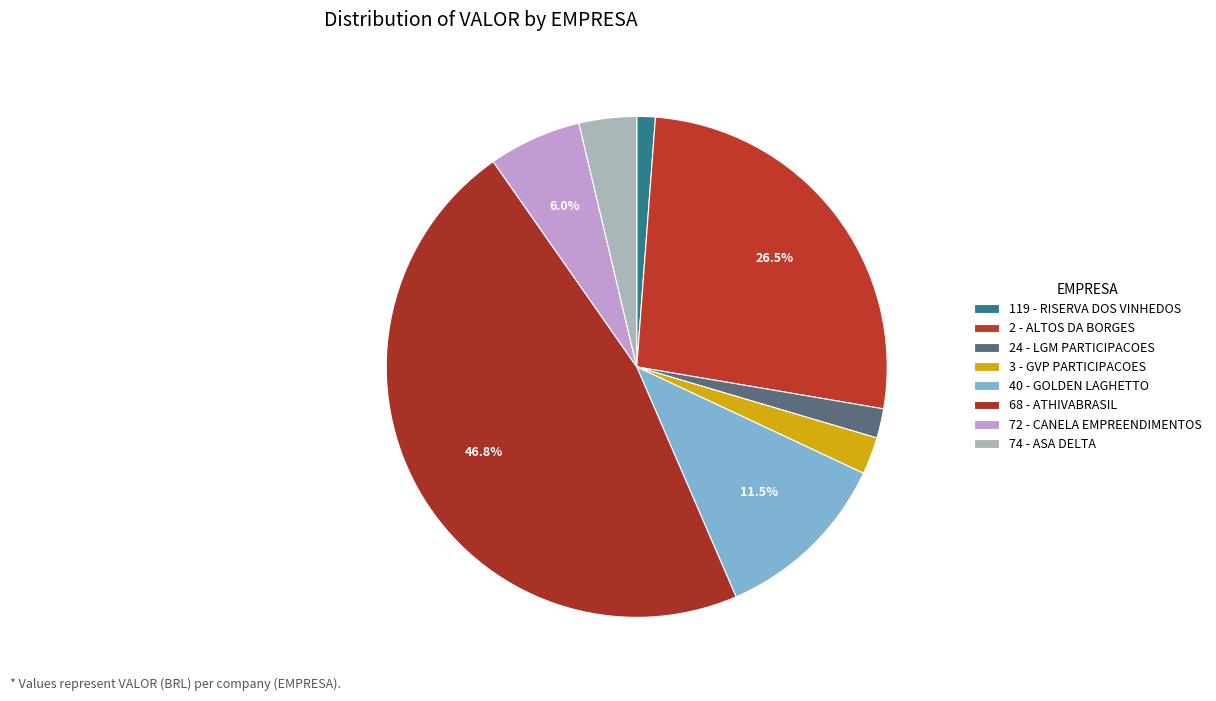

The 74 - ASA DELTA slice represents 9% of the pie. True or false?

False